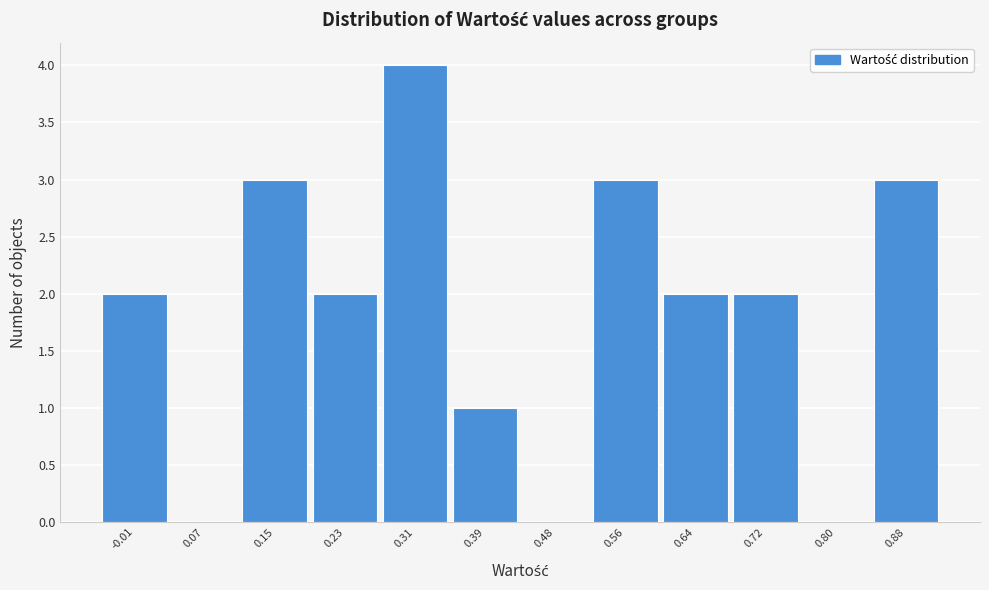

Reading left to right, list every bar in this chart as the range it spans on the x-axis followed by its height. Neither the bar edges nor the heights are printed on the chart, so give them approximately, as read against the axes.

-0.05 to 0.03: 2
0.03 to 0.11: 0
0.11 to 0.19: 3
0.19 to 0.27: 2
0.27 to 0.35: 4
0.35 to 0.44: 1
0.44 to 0.52: 0
0.52 to 0.60: 3
0.60 to 0.68: 2
0.68 to 0.76: 2
0.76 to 0.84: 0
0.84 to 0.92: 3